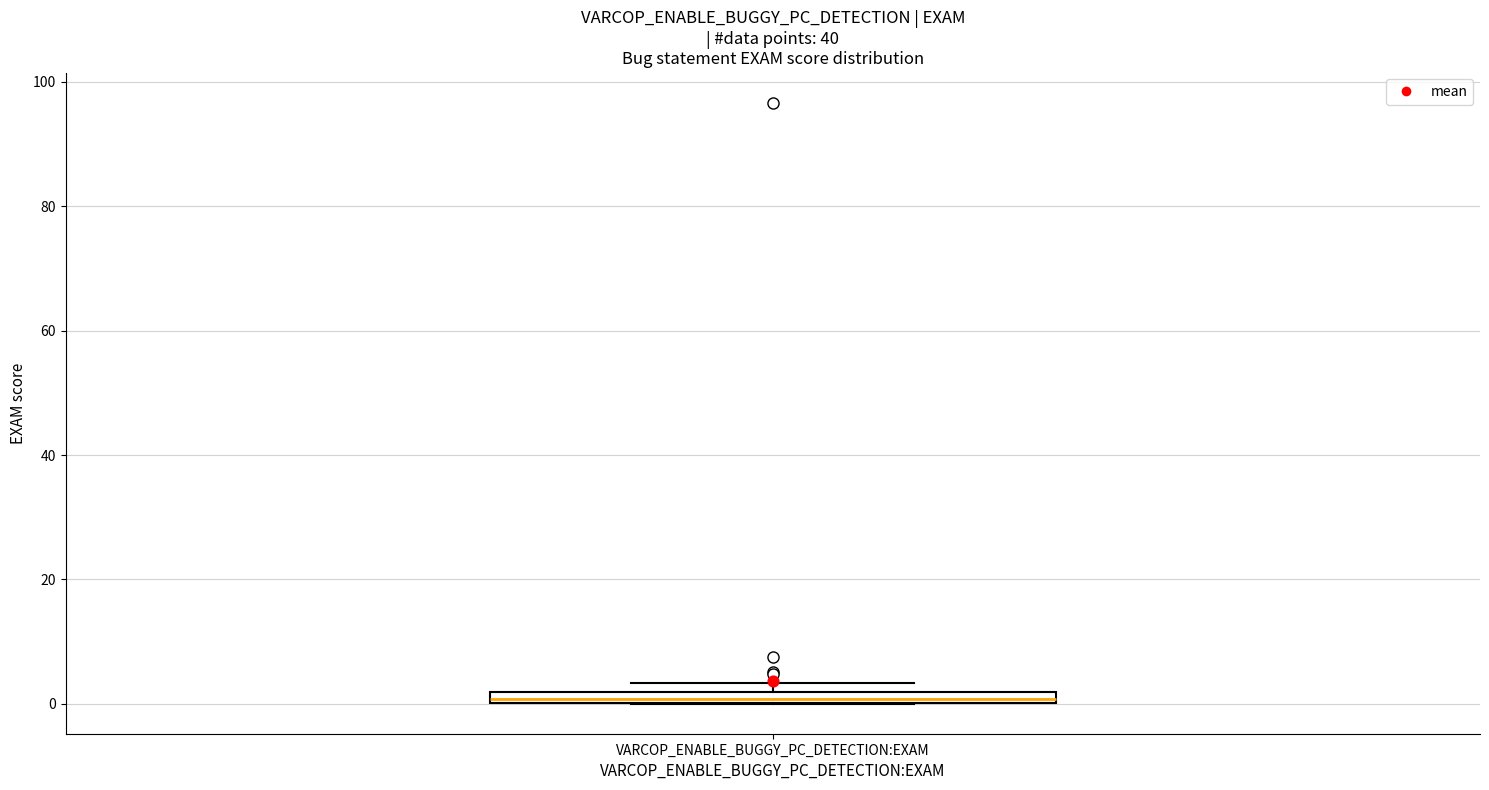

Where is the upper edge of the box for VARCOP_ENABLE_BUGGY_PC_DETECTION:EXAM on the y-axis? The values are not printed on the chart, so give them approximately, as read against the axis.

2